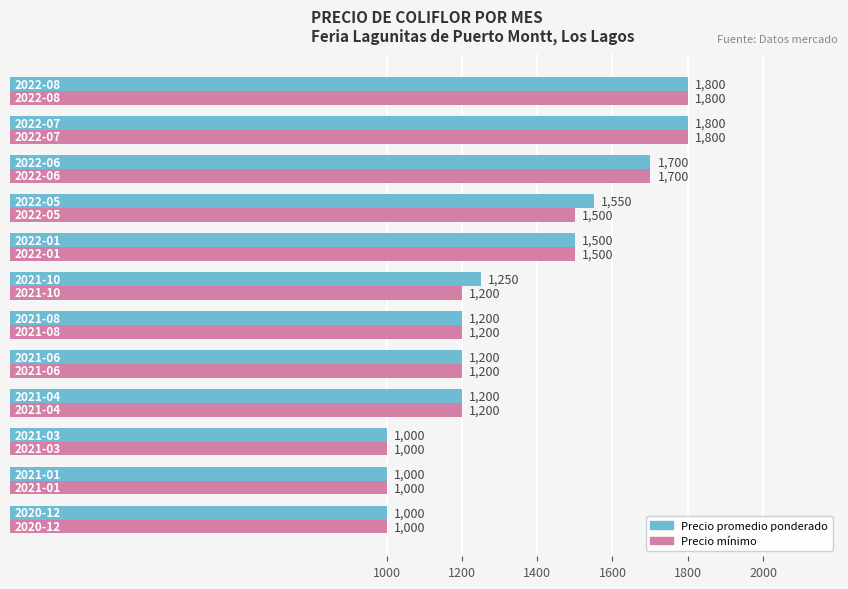

What is the maximum value for Precio promedio ponderado?

1800